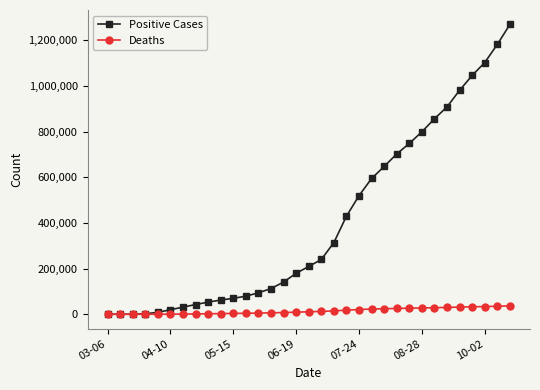

Which series has the largest total across all categories?

Positive Cases